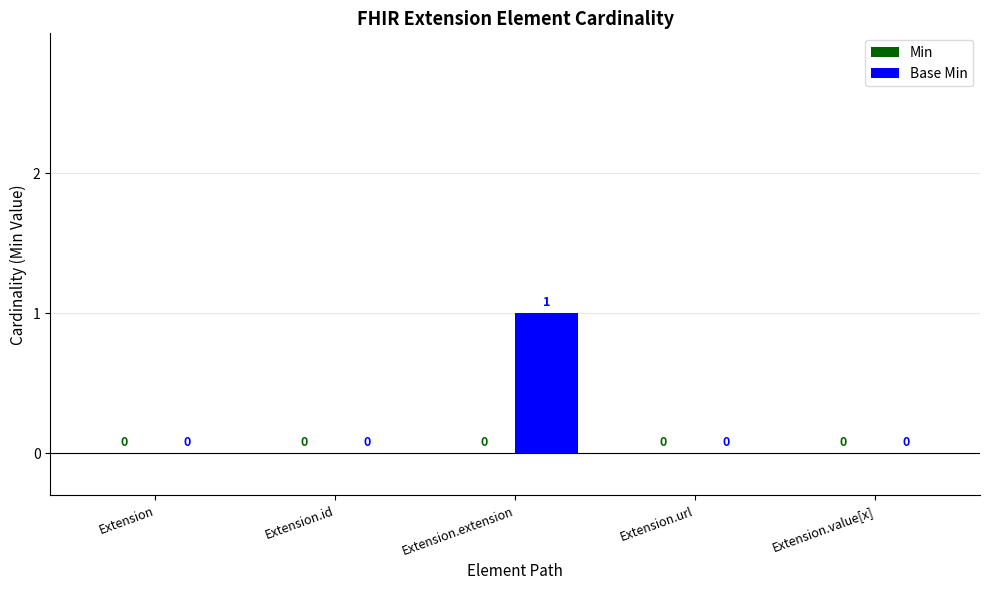

Reading left to right, extract all data points from this chart.

Extension=0	Extension.id=0	Extension.extension=1	Extension.url=0	Extension.value[x]=0